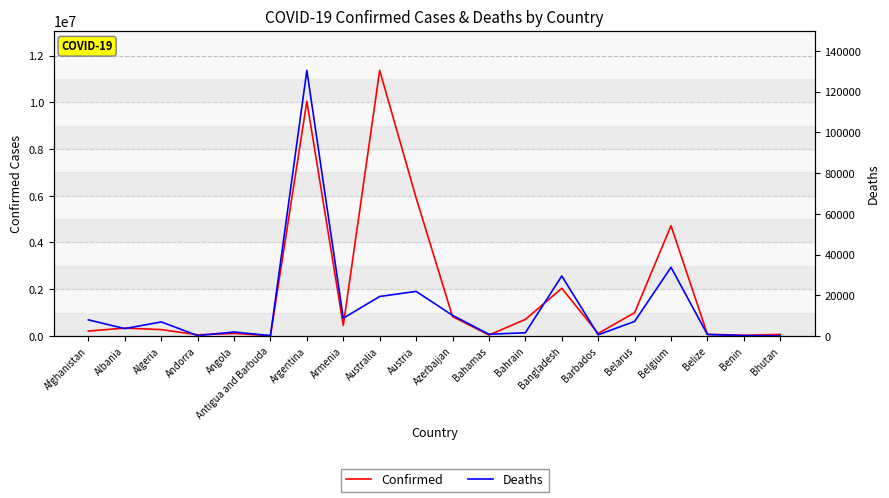

What is the maximum value for Confirmed?

11366361